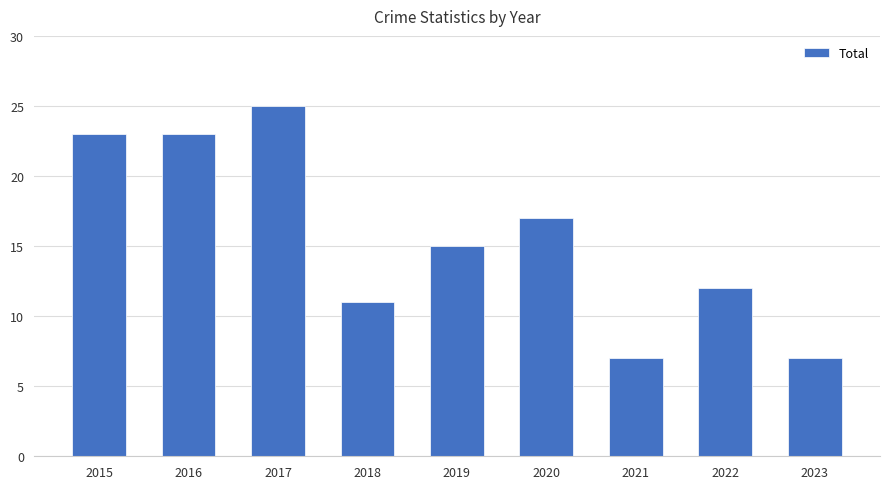

Count the number of categories in the chart.

9